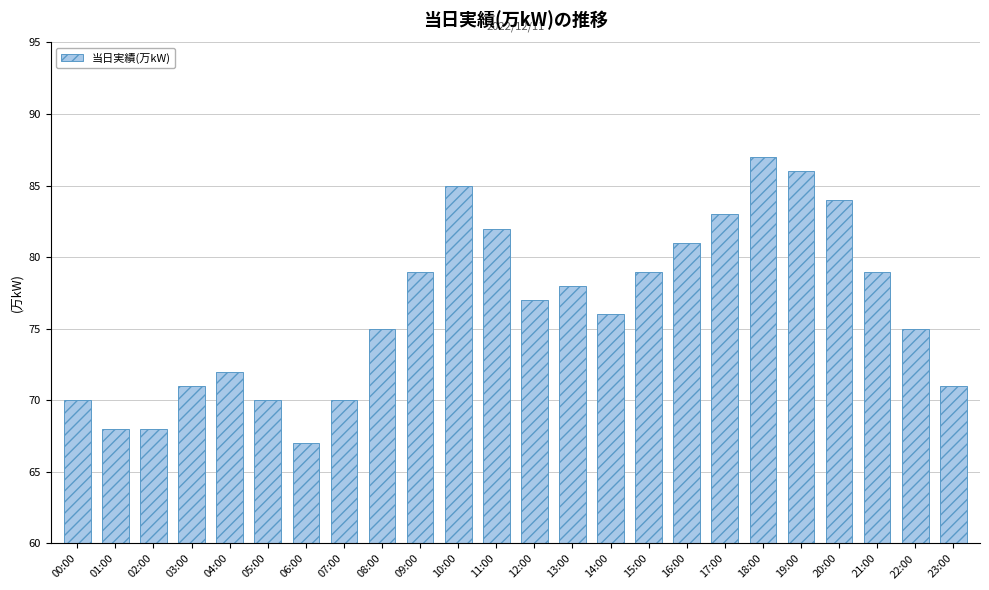

The chart shows a value of 70 at 05:00. True or false?

True